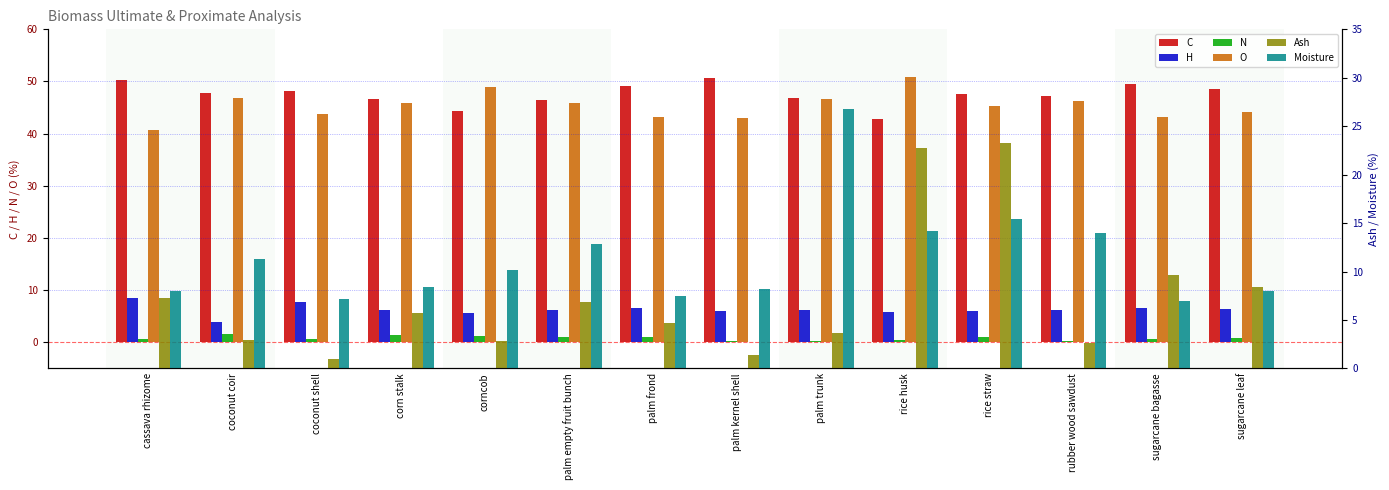

How many bars are there in each group?

6